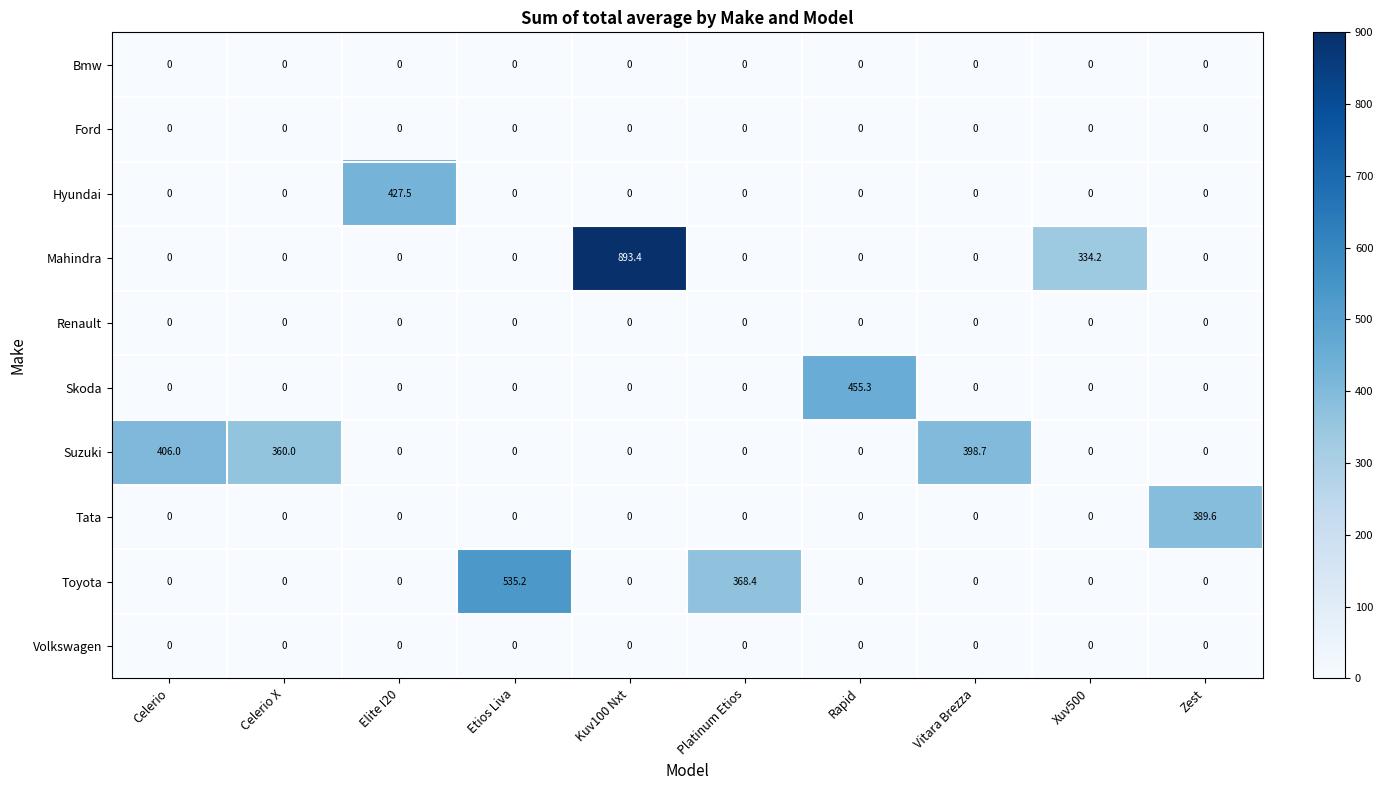

At which category is the sum across all series the highest?

Kuv100 Nxt